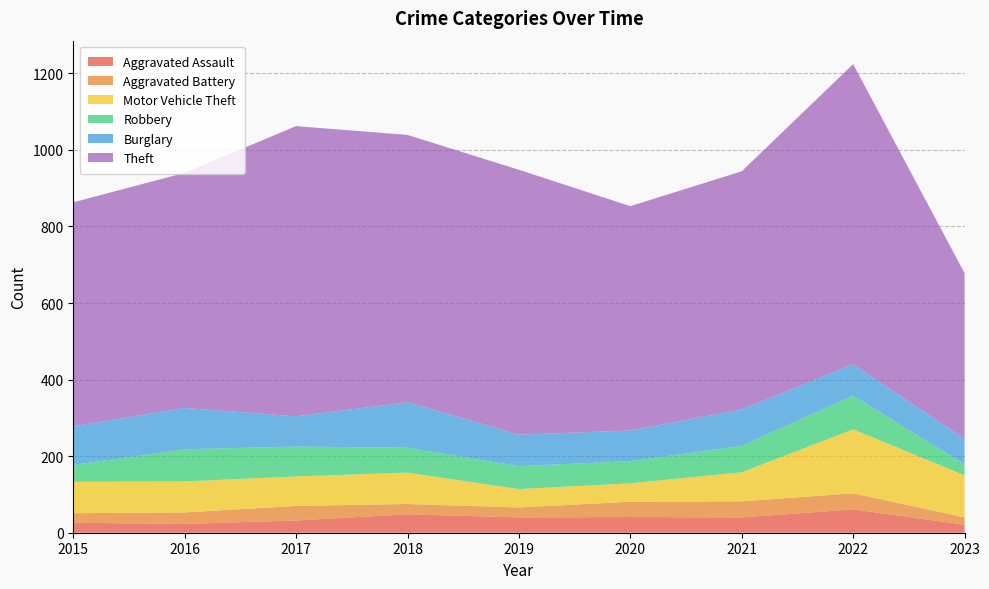

Reading right to left, extract all data points from this chart.

Aggravated Assault: 2023=21	2022=61	2021=40	2020=41	2019=40	2018=48	2017=32	2016=23	2015=26
Aggravated Battery: 2023=19	2022=42	2021=42	2020=40	2019=26	2018=27	2017=38	2016=30	2015=25
Motor Vehicle Theft: 2023=110	2022=167	2021=76	2020=48	2019=48	2018=82	2017=77	2016=81	2015=82
Robbery: 2023=29	2022=88	2021=69	2020=58	2019=60	2018=65	2017=78	2016=84	2015=44
Burglary: 2023=66	2022=82	2021=95	2020=80	2019=82	2018=119	2017=79	2016=108	2015=101
Theft: 2023=433	2022=784	2021=622	2020=586	2019=692	2018=698	2017=758	2016=614	2015=585